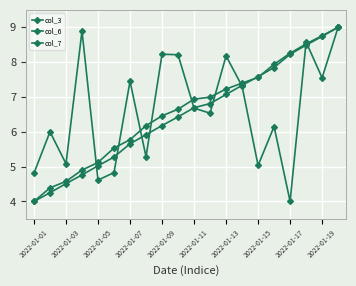

What is the difference between the second highest and second lowest values in the col_3 series?

4.3